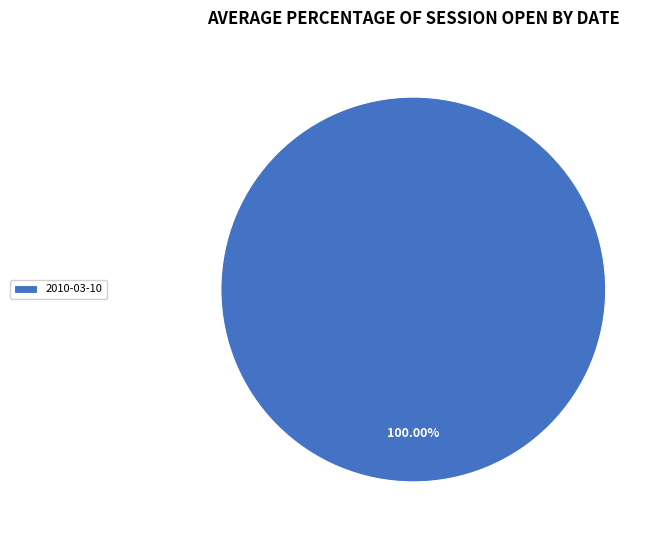

Which category accounts for the majority?

2010-03-10